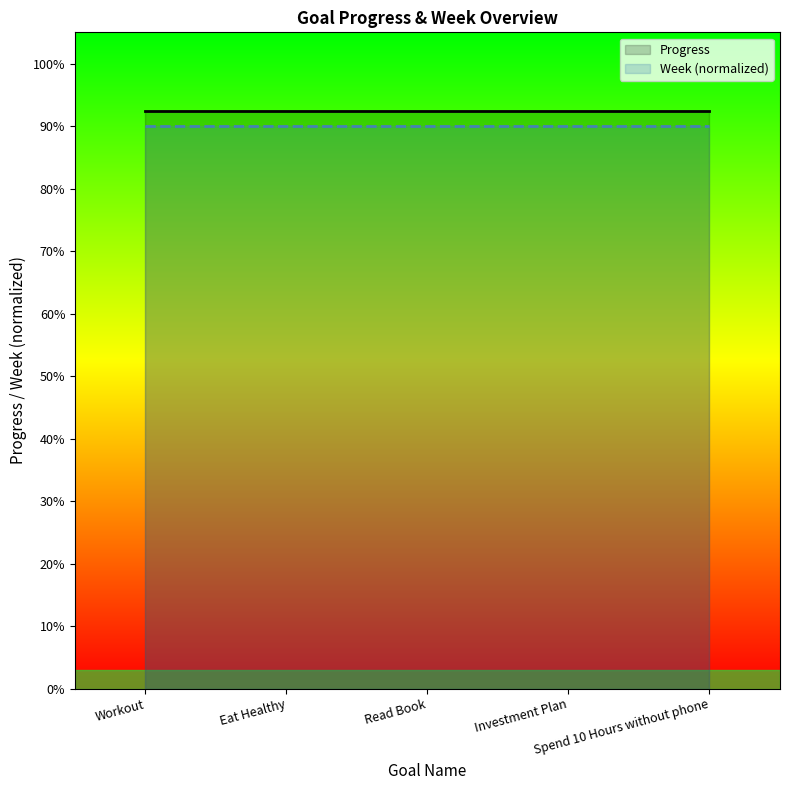

The value of Week (normalized) at Eat Healthy is 1.4. True or false?

False